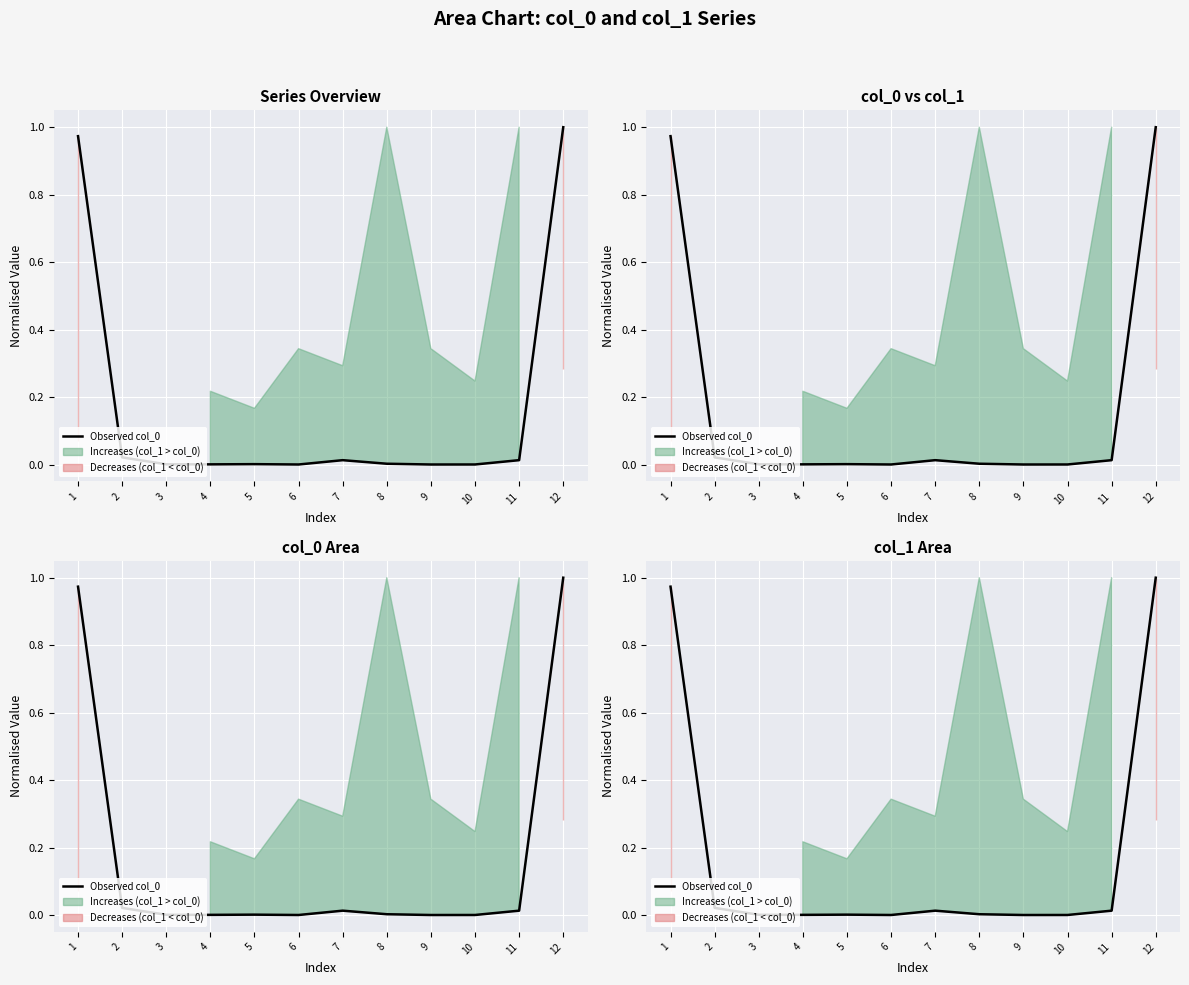

What is the sum of the values at 11 and 12?

1.0